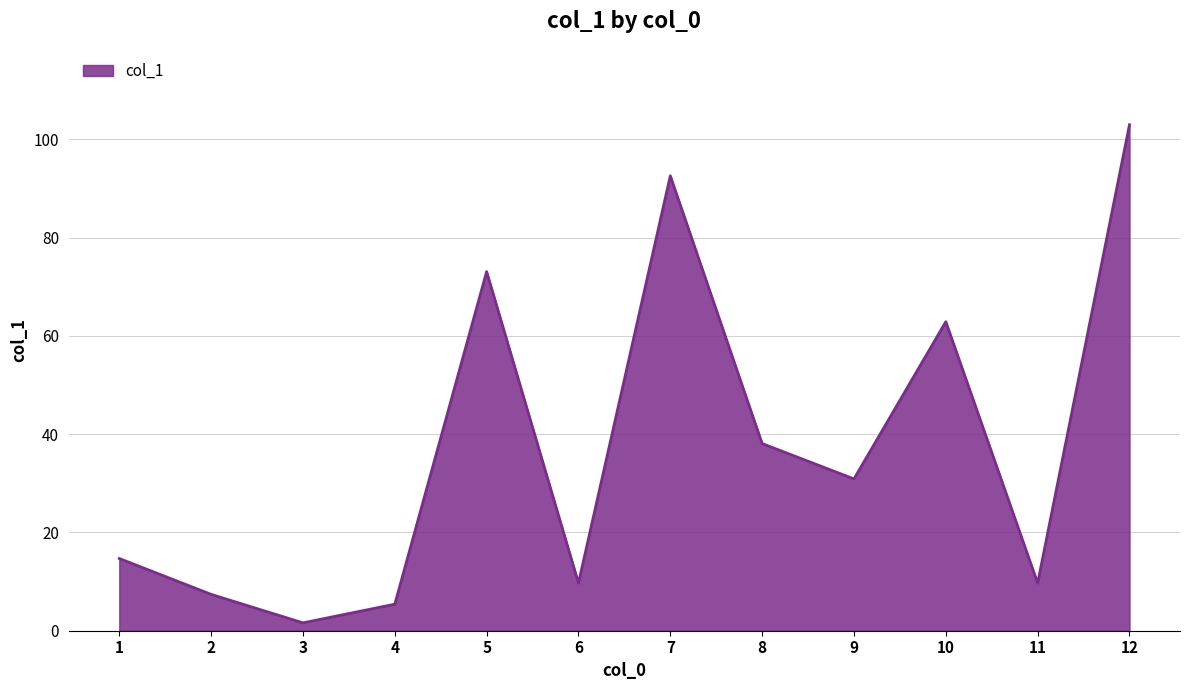

Between 7 and 5, which is larger?

7